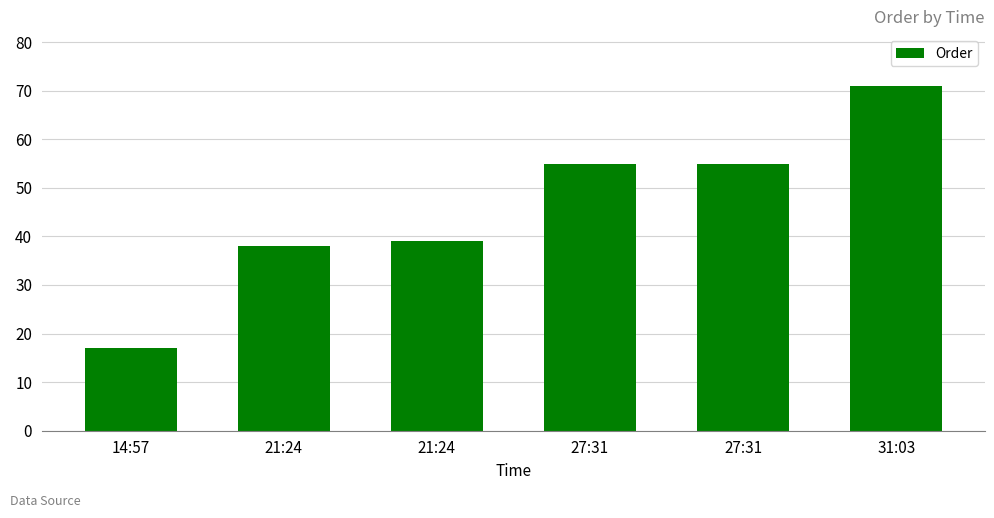

What is the label of the 2nd bar from the left?

21:24